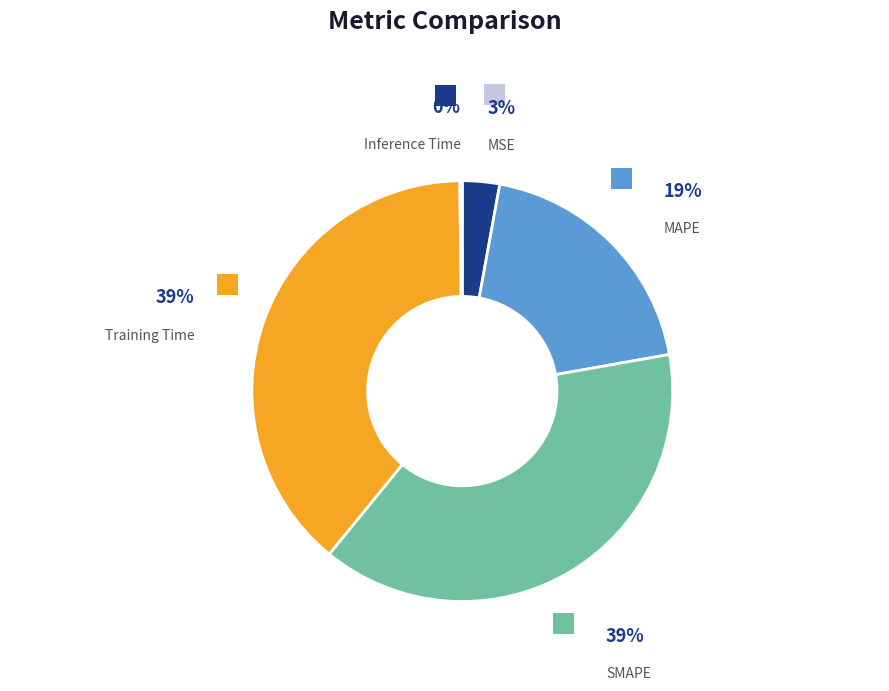

To the nearest percent, what is the average slice percentage?

20%